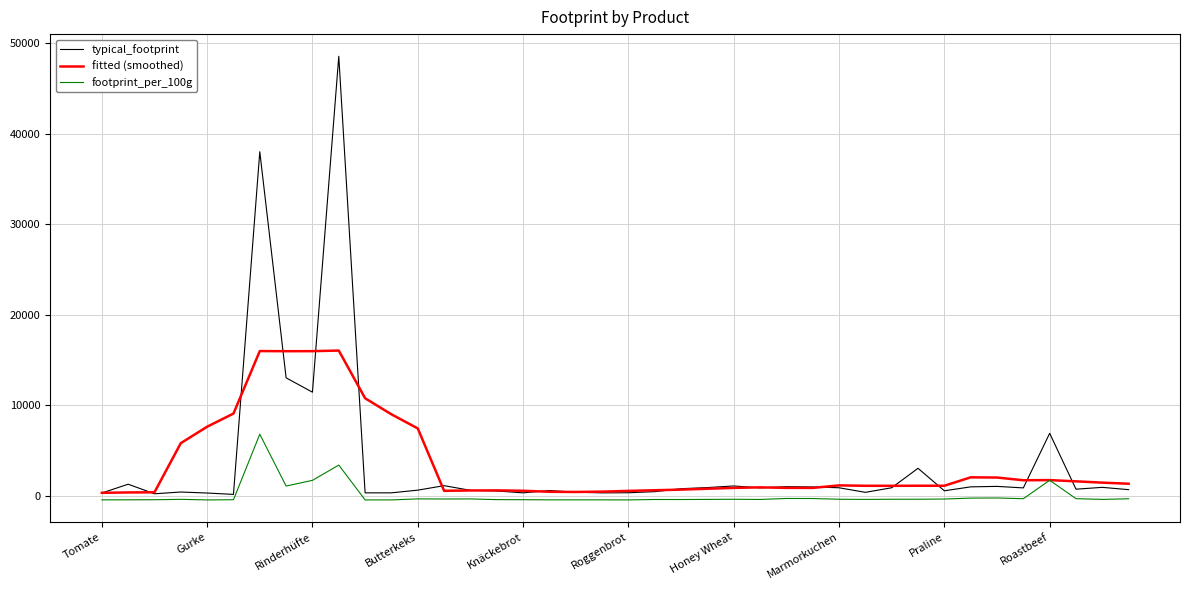

Which series has the widest spread of values?

typical_footprint